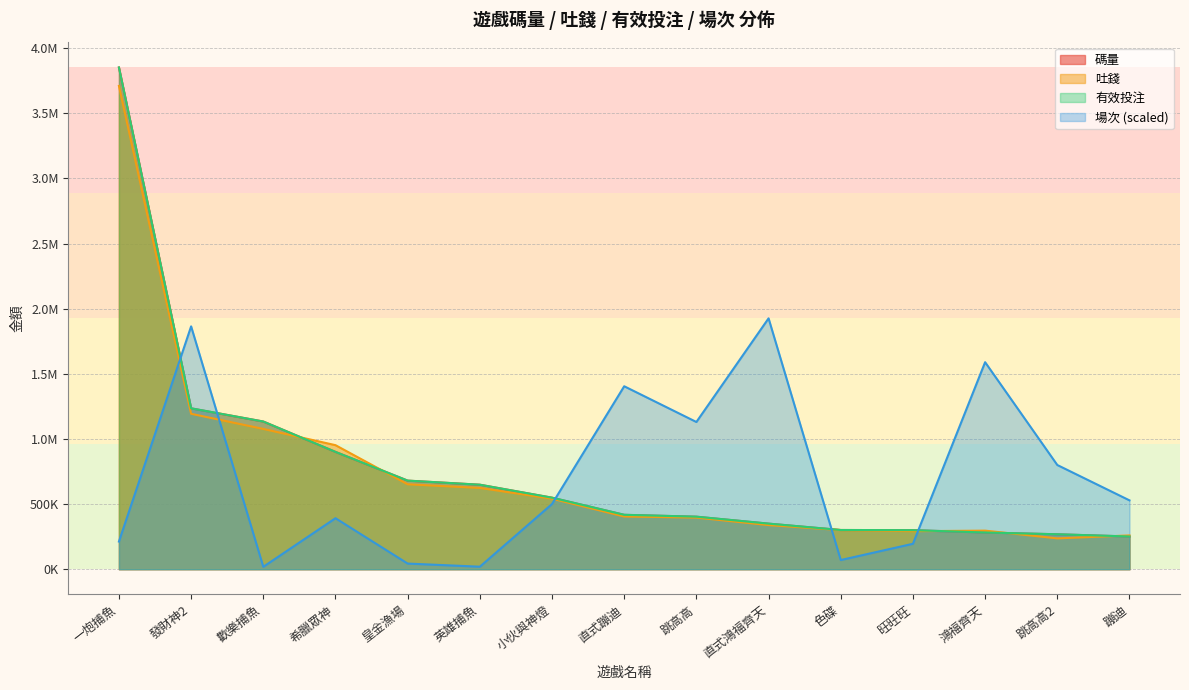

What is the sum of all 碼量 values?

11572758.8